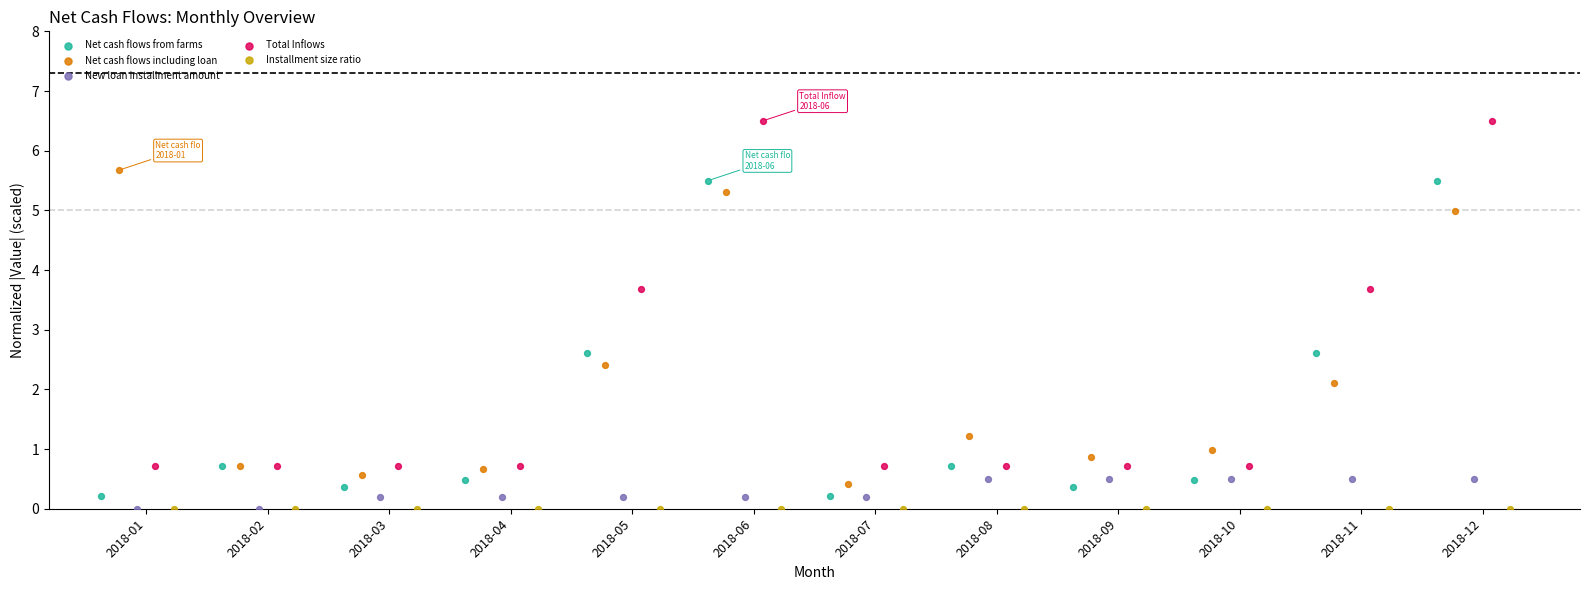

Which series has the largest Y range (max minus min)?

Total Inflows